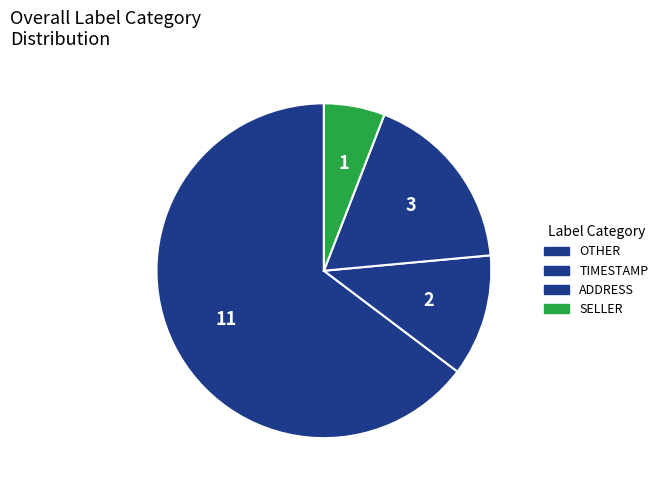

How many segments does this pie chart have?

4